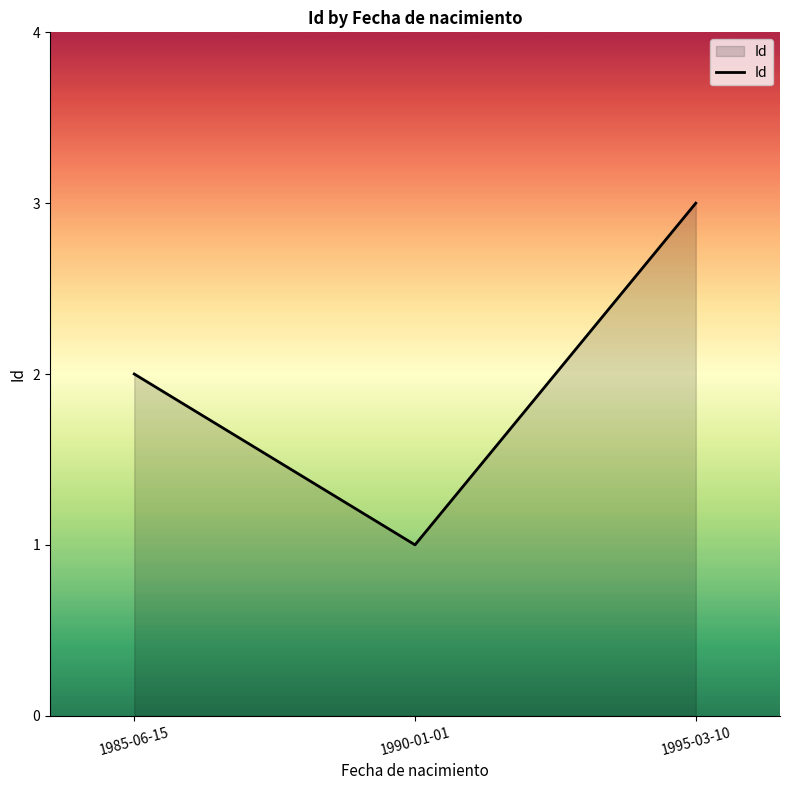

What position from the left is 1985-06-15?

1